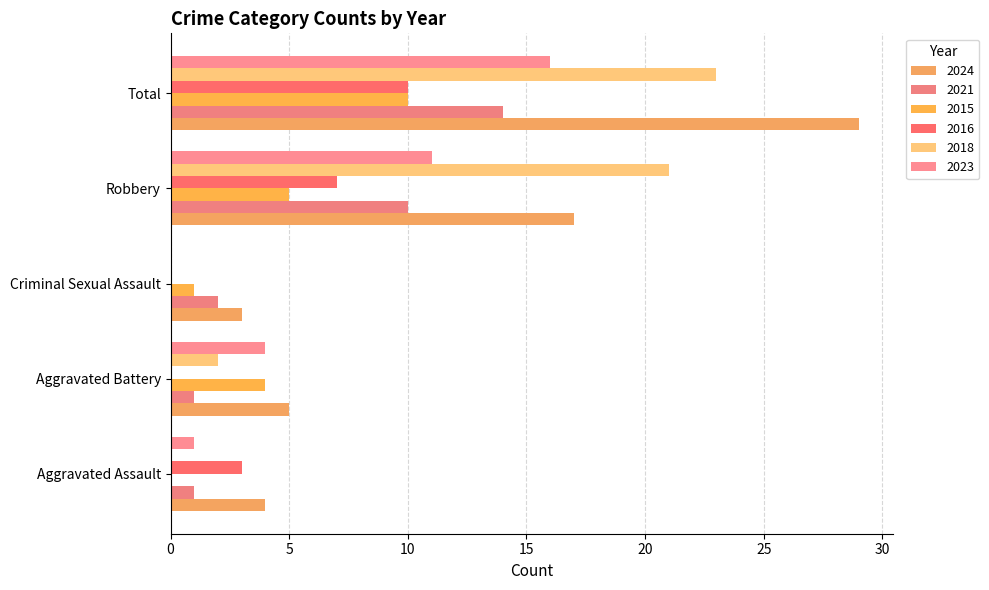

What are all the series names shown in the legend?

2024, 2021, 2015, 2016, 2018, 2023